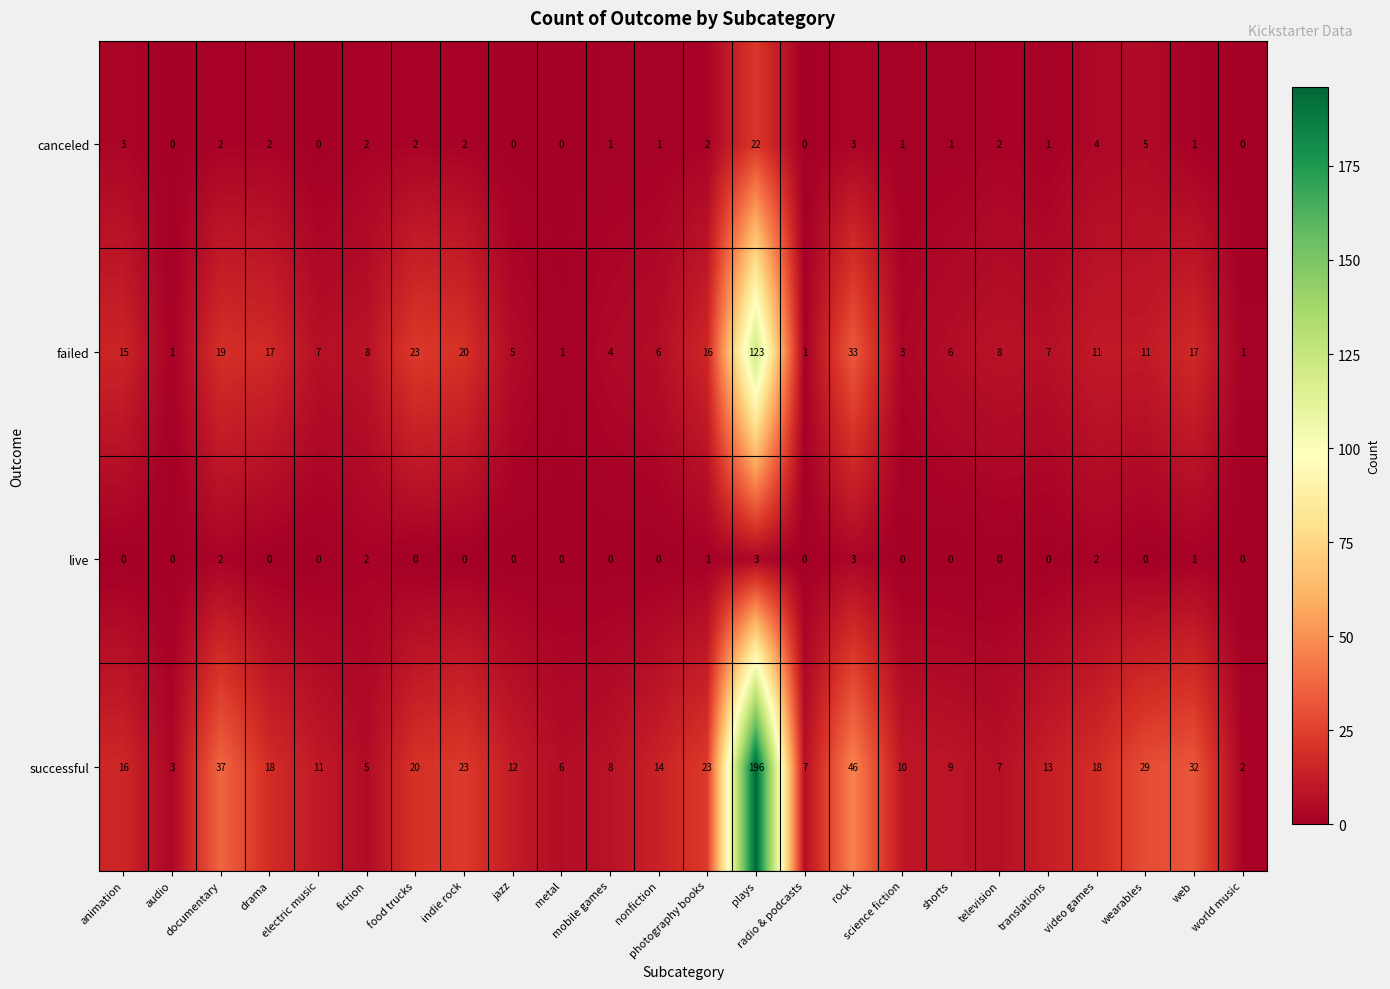

Which series has the widest spread of values?

successful